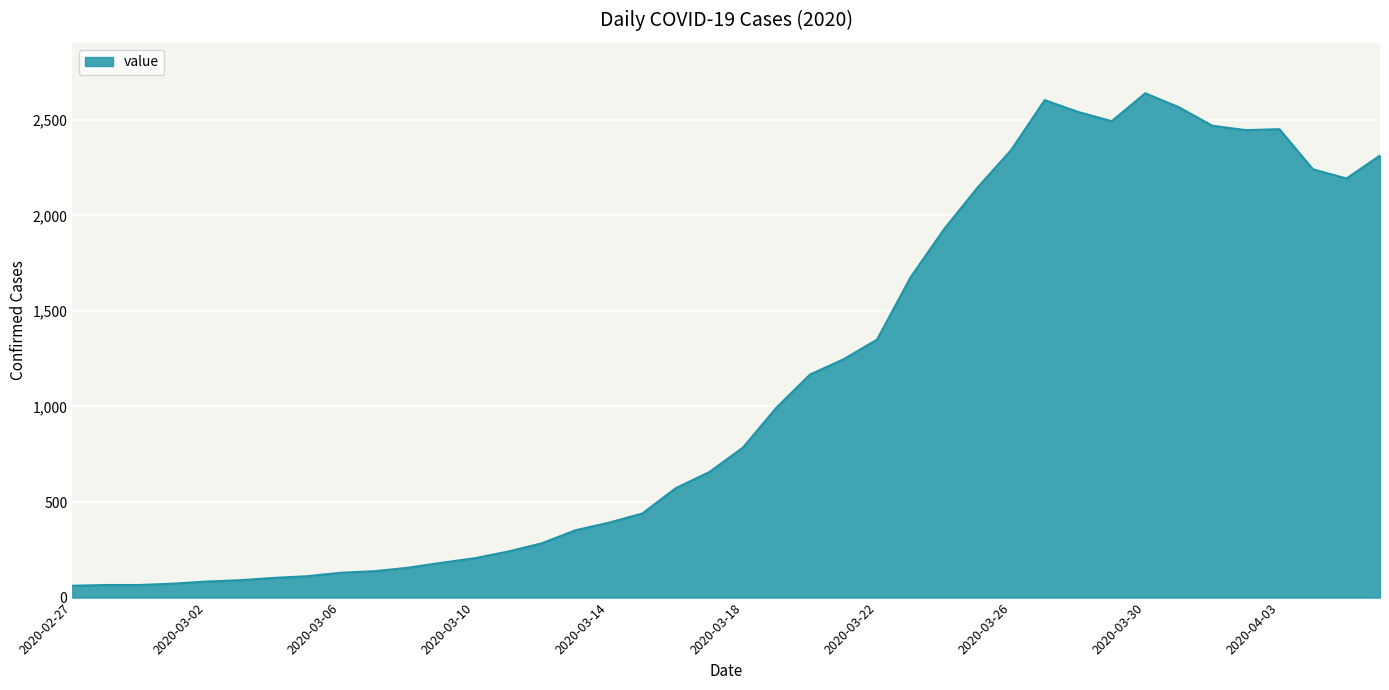

What is the maximum value shown in the chart?

2639